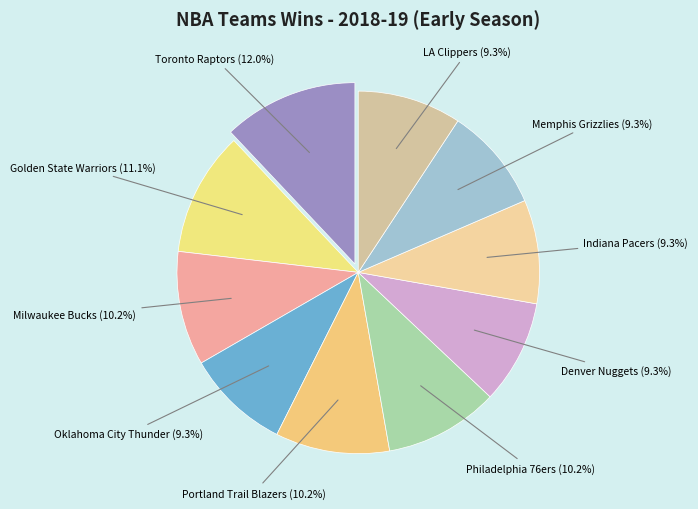

Count the number of slices in the pie.

10